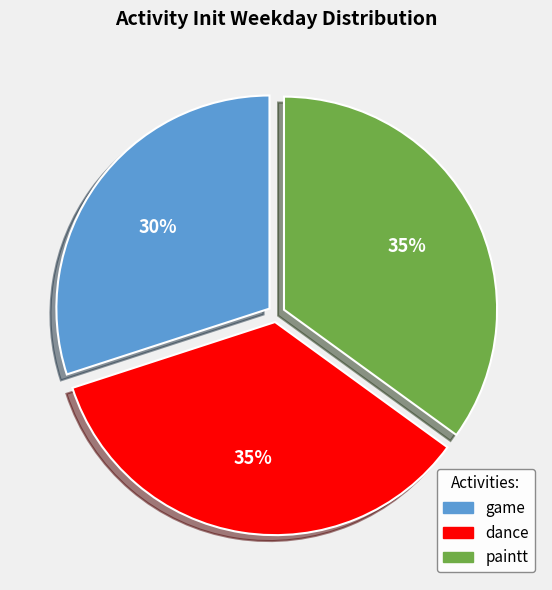

To the nearest percent, what is the combined percentage of dance and paintt?

70%